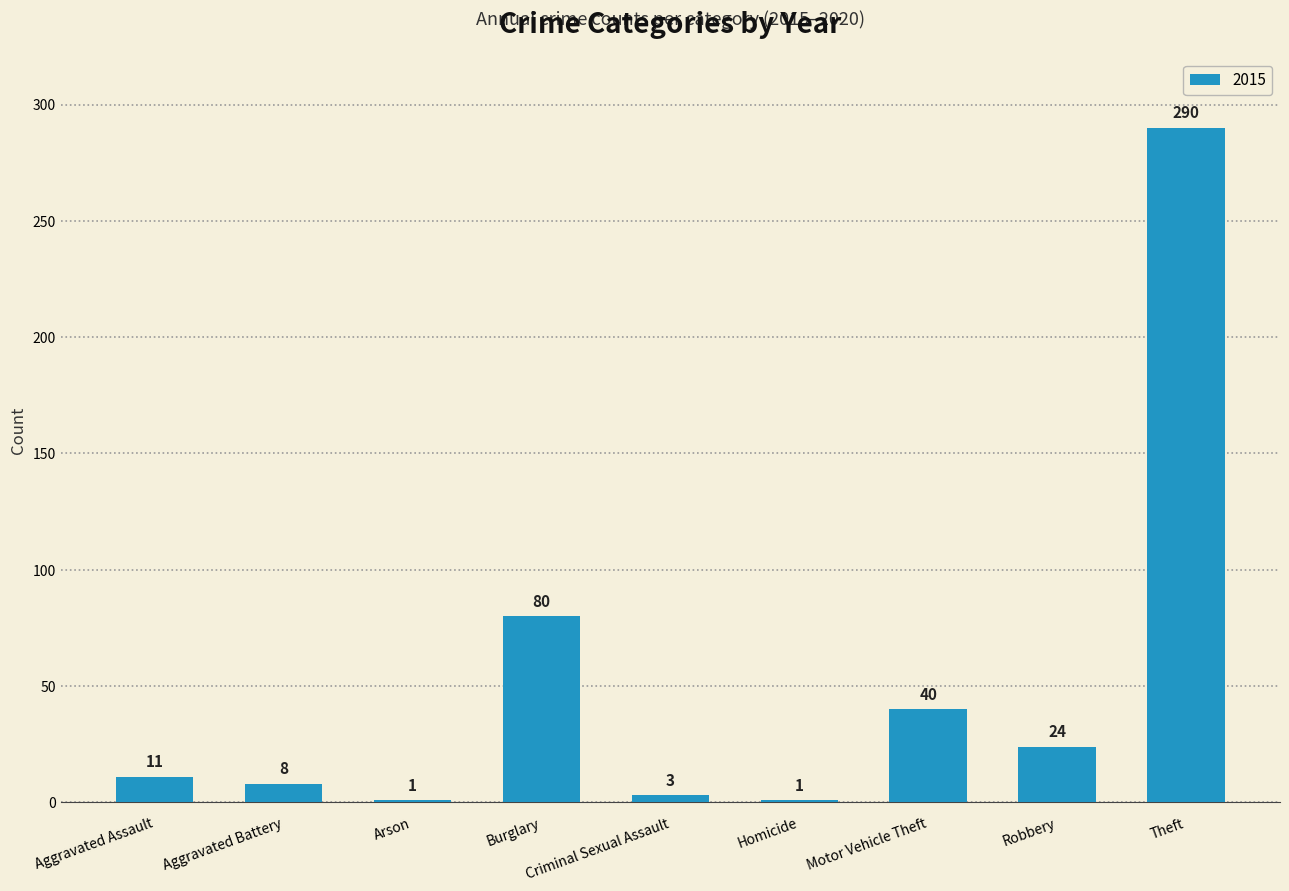

What is the sum of all values?

458